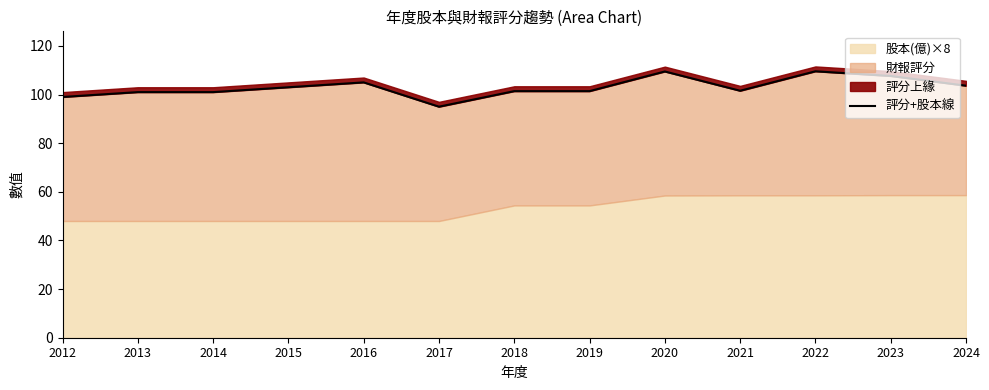

How many points are higher than both their immediate neighbors (excluding endpoints)?

3